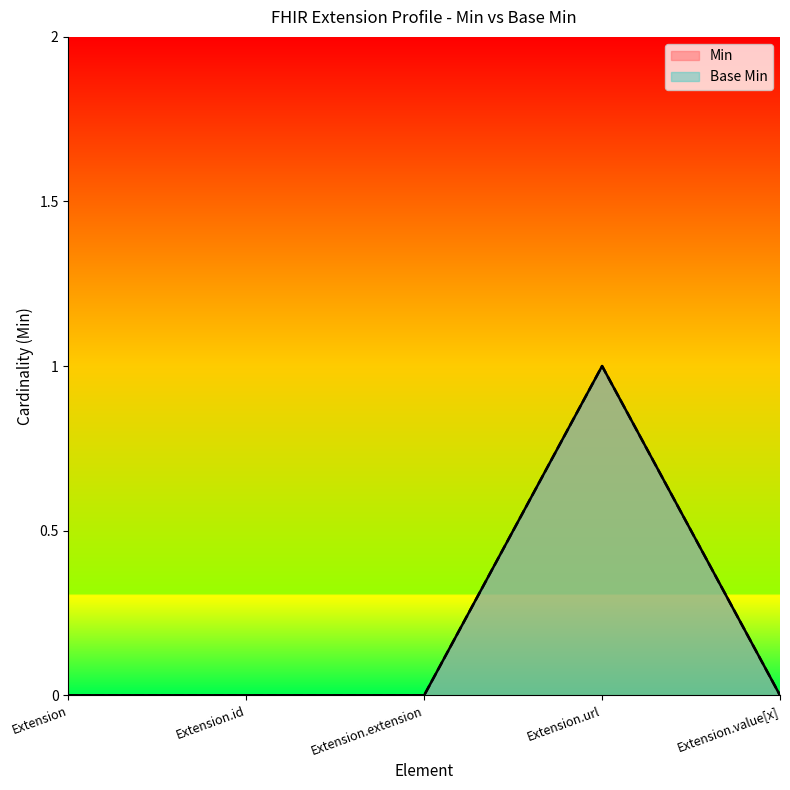

True or false: Min has more than 0 points higher than both neighbors.

True